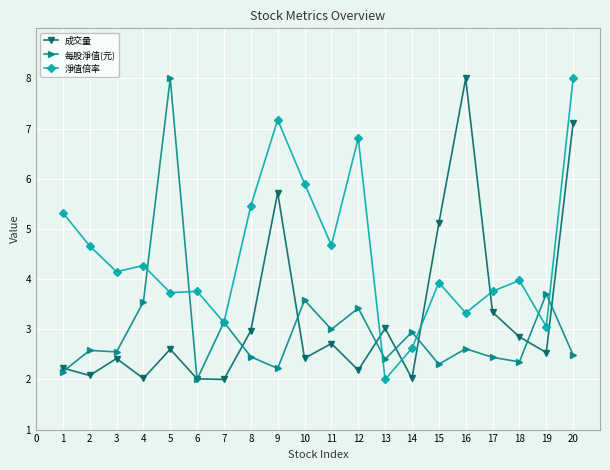

What is the difference between the 成交量 values at 7 and 11?

0.7